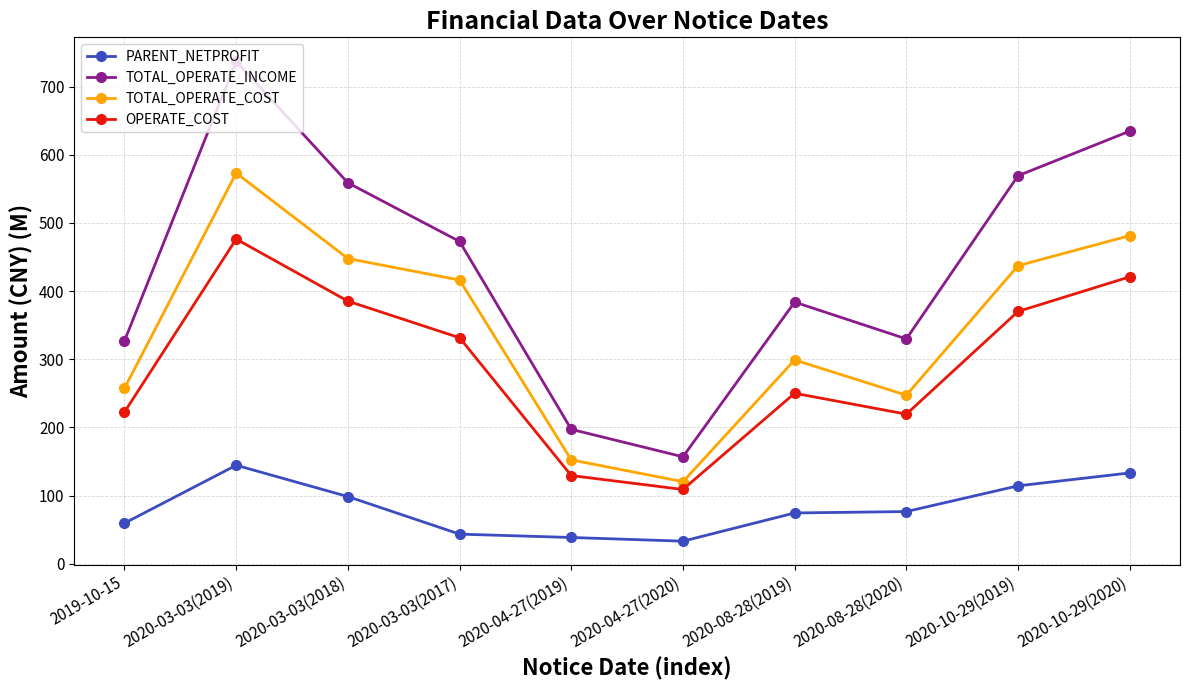

List the series in order of their peak value, lowest first.

PARENT_NETPROFIT, OPERATE_COST, TOTAL_OPERATE_COST, TOTAL_OPERATE_INCOME